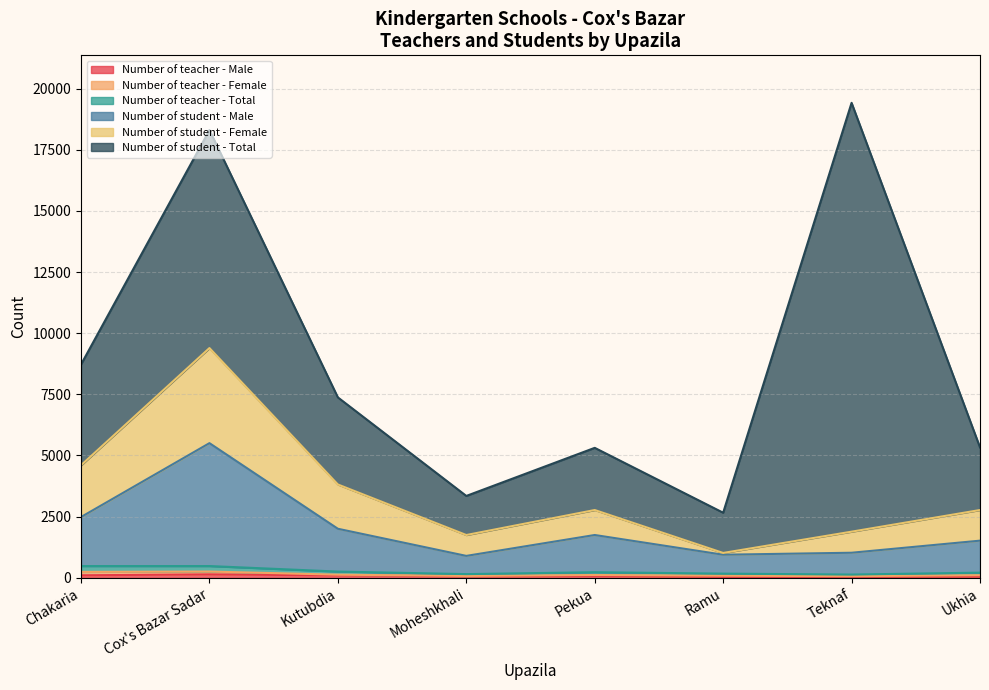

True or false: Number of teacher - Male has a value of 37 at Teknaf.

True